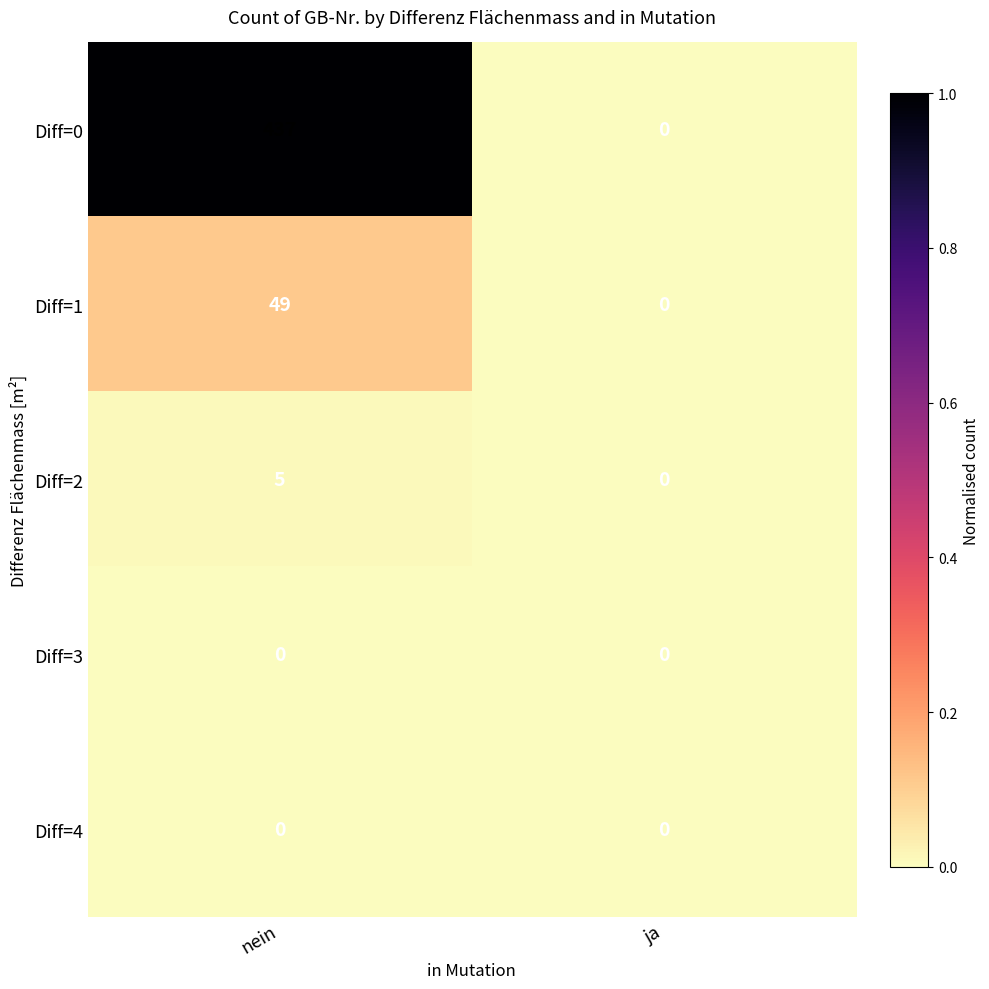

Rank the categories by Diff=1 value from highest to lowest.

nein, ja